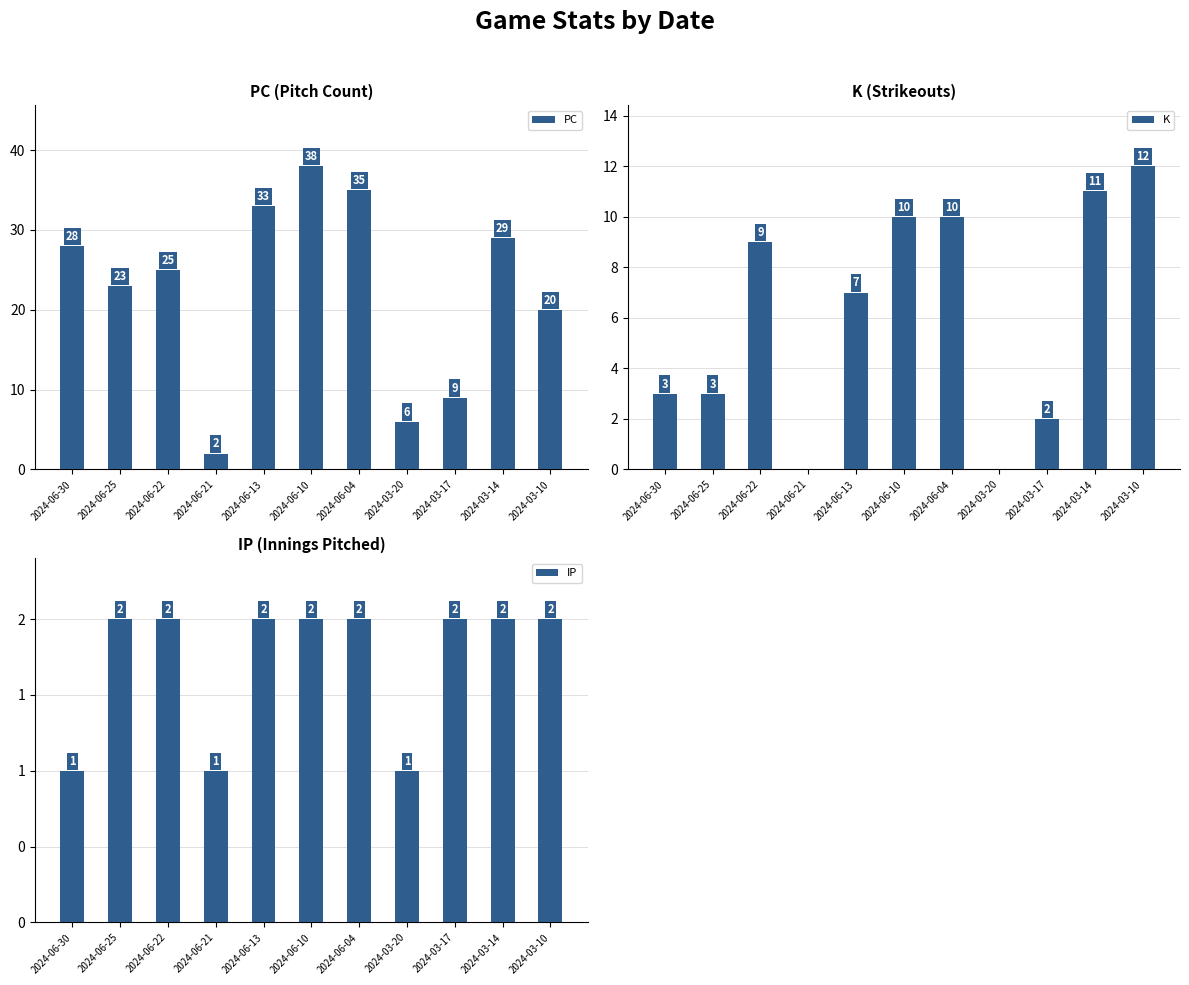

Is it true that PC equals 17 at 2024-03-14?

False